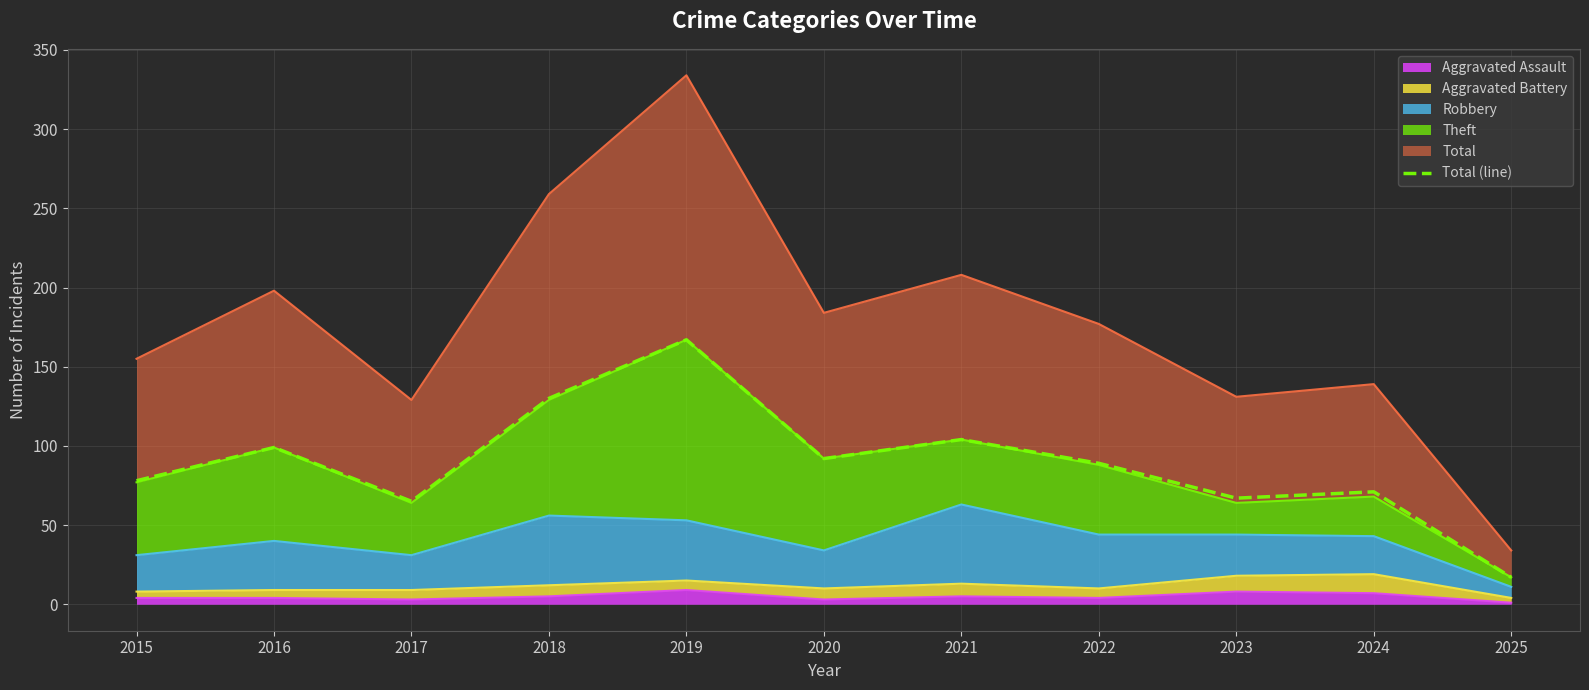

Reading left to right, extract all data points from this chart.

2015=78	2016=99	2017=65	2018=130	2019=167	2020=92	2021=104	2022=89	2023=67	2024=71	2025=17